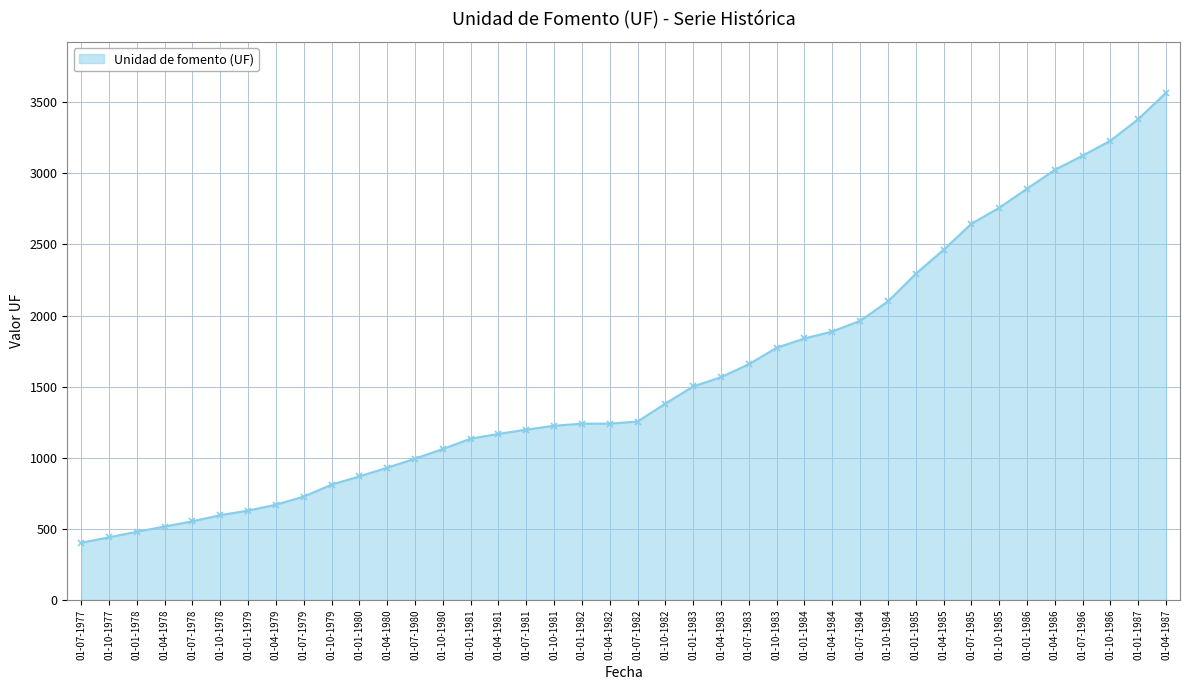

Count the number of categories in the chart.

40